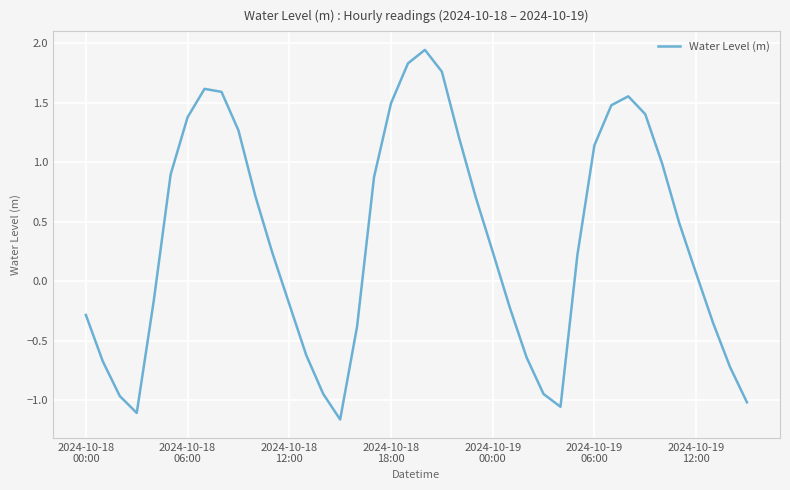

What is the difference between the maximum and minimum values?

3.1